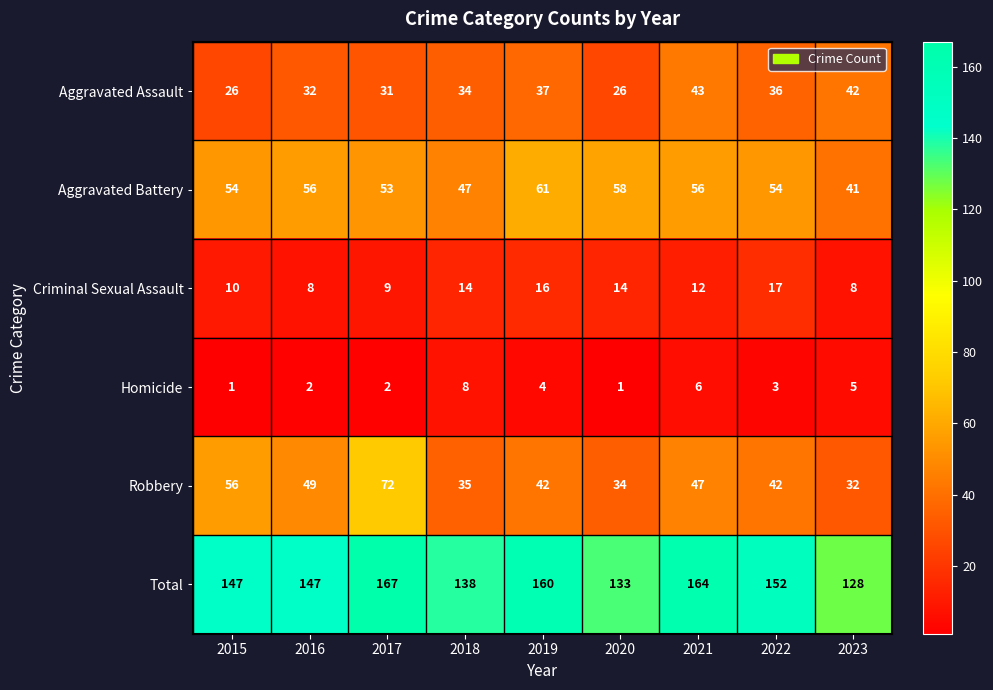

How many categories are shown in the chart?

9